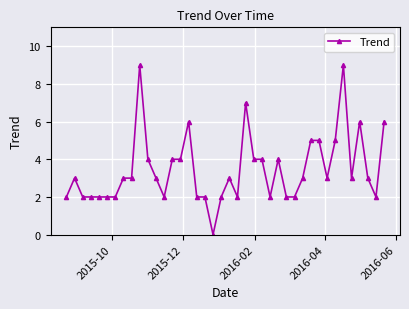

What is the value of the 33rd point from the left?

3